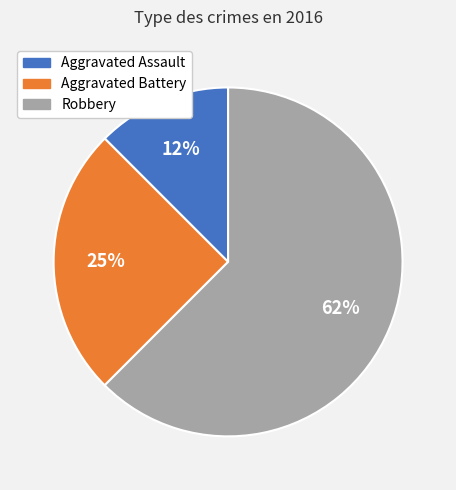

Which slice represents more than half of the pie?

Robbery